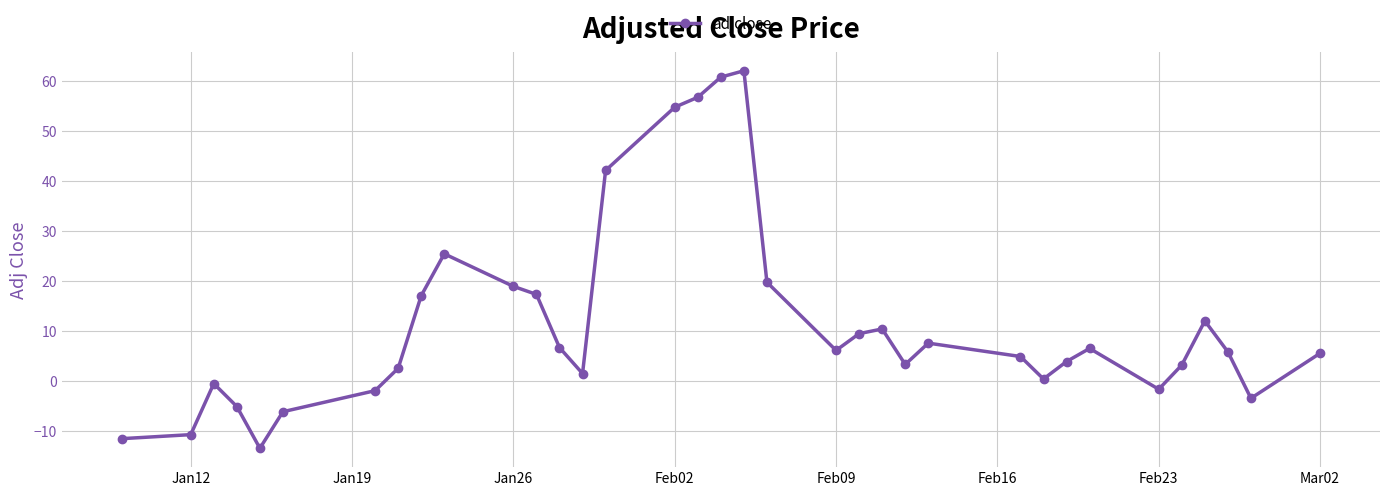

True or false: the data has more than 1 interior local peaks.

True